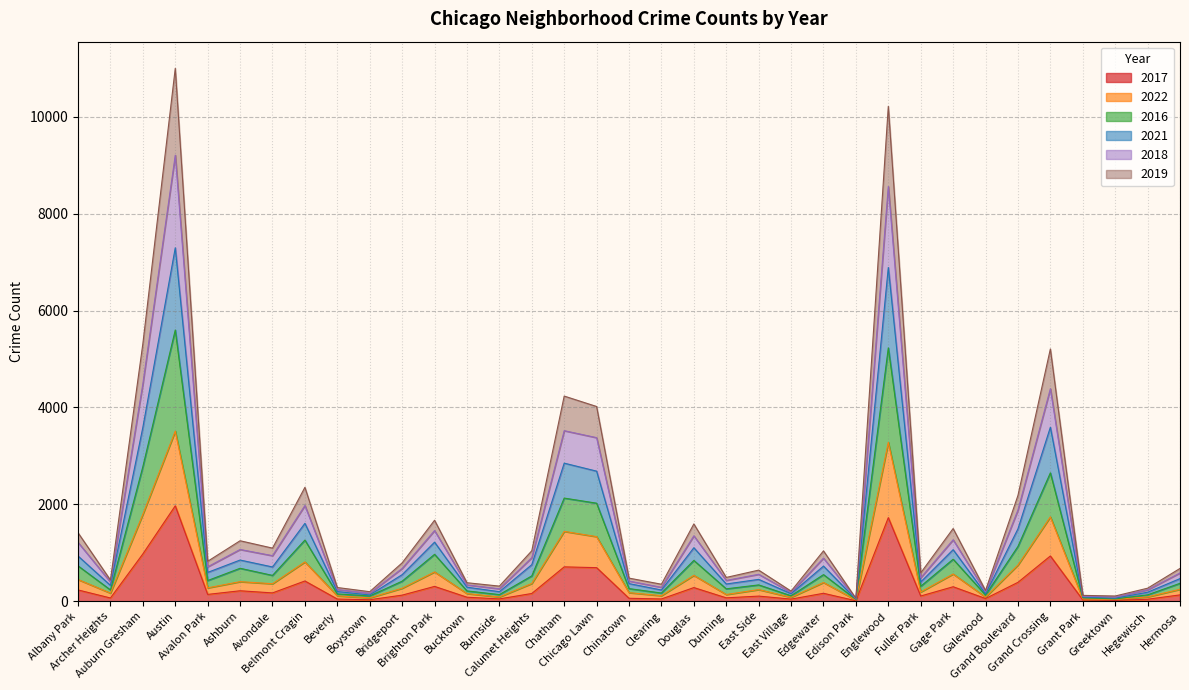

Does the chart display data point markers on the line(s)?

No